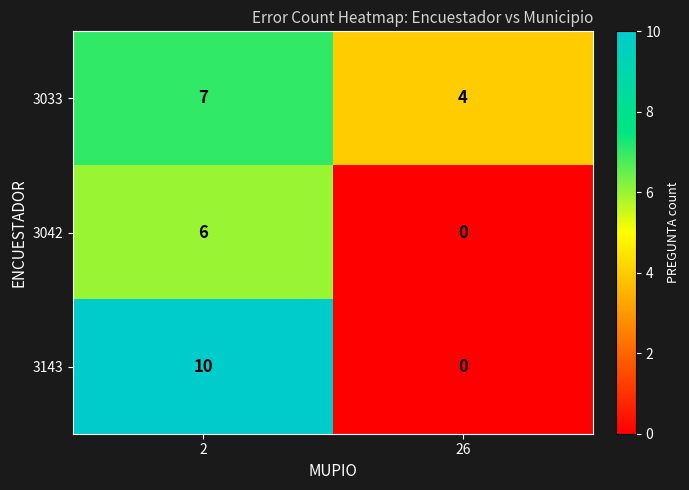

Which series has the largest range (max minus min)?

3143